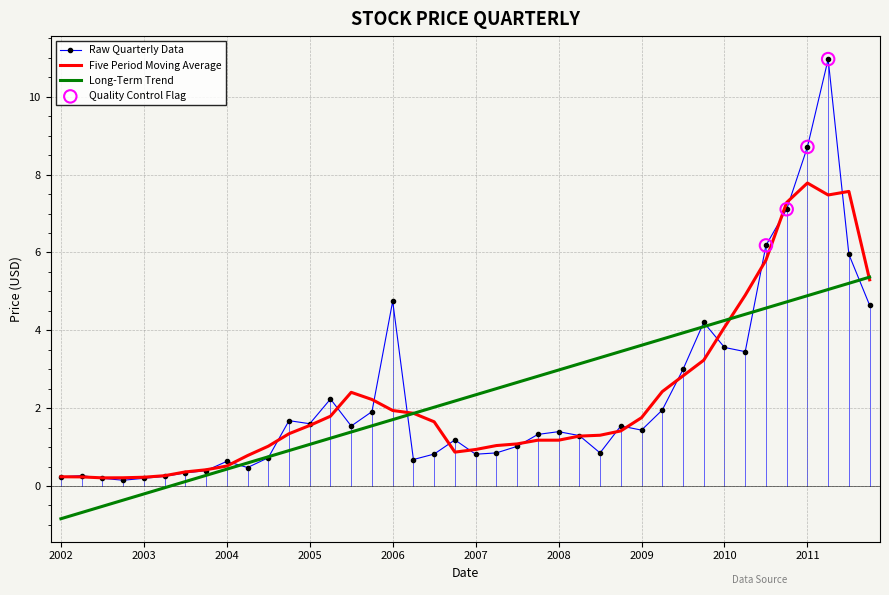

Which series has the widest spread of values?

Raw Quarterly Data